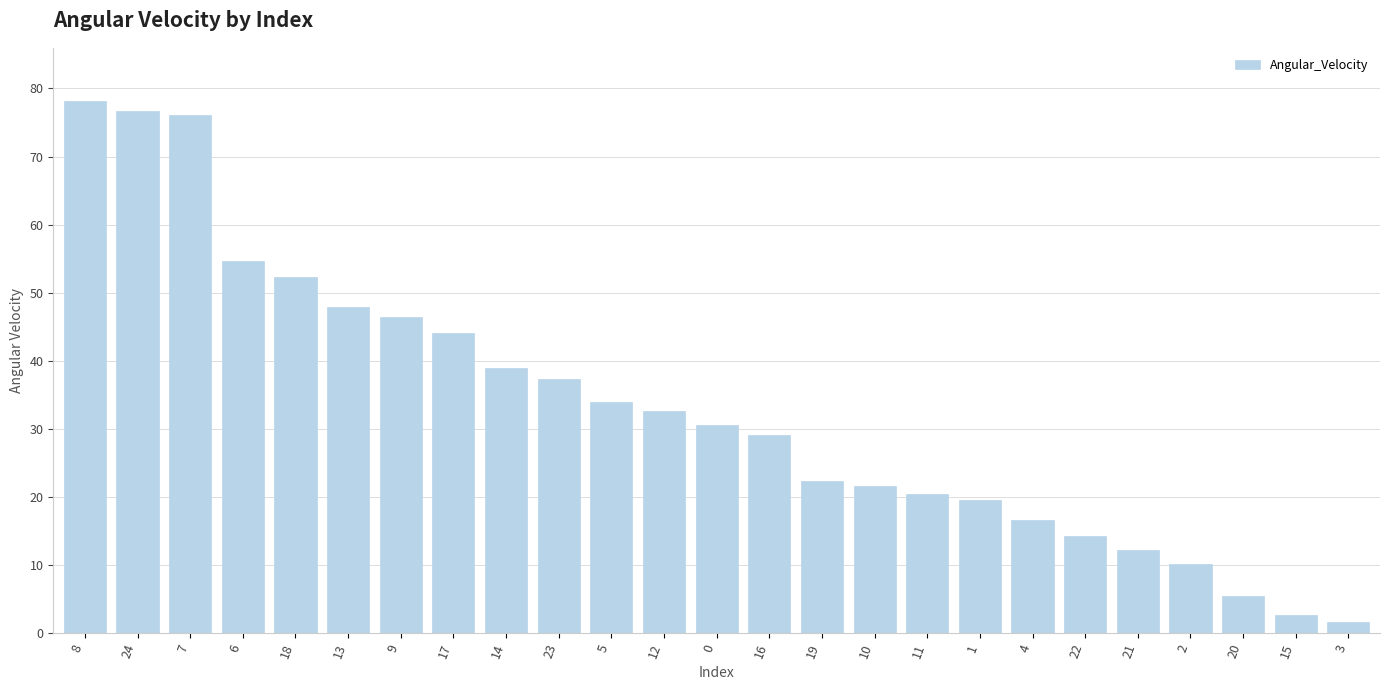

Reading left to right, extract all data points from this chart.

8=78.2	24=76.7	7=76.1	6=54.6	18=52.3	13=47.9	9=46.4	17=44.0	14=38.9	23=37.3	5=33.9	12=32.6	0=30.5	16=29.1	19=22.3	10=21.6	11=20.5	1=19.6	4=16.6	22=14.3	21=12.2	2=10.2	20=5.4	15=2.7	3=1.7